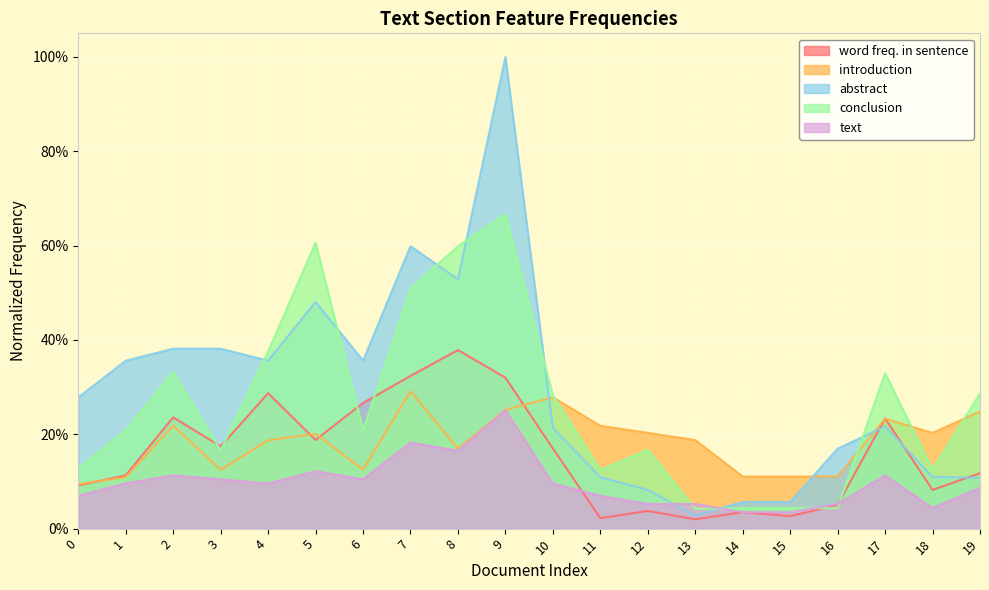

Is it true that word freq. in sentence equals 0.2 at 10?

True